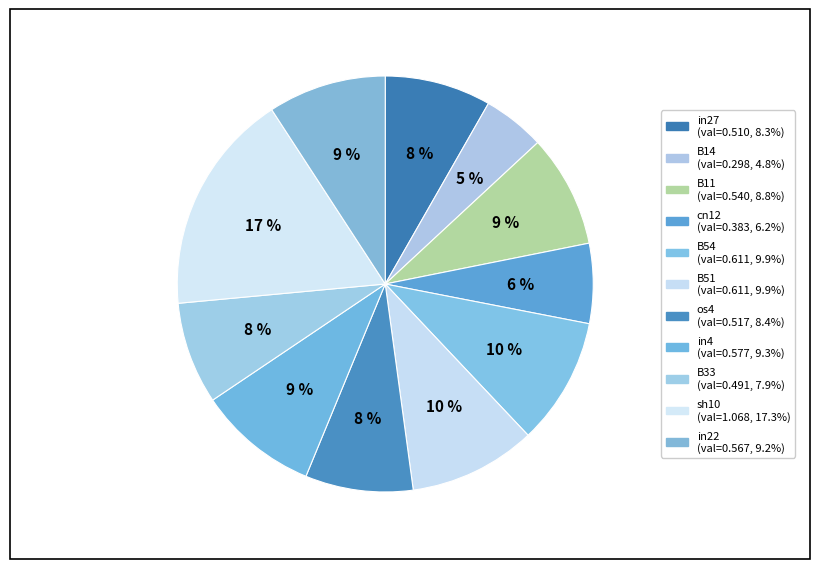

To the nearest percent, what is the difference between the sh10 and in4 slice percentages?

8%